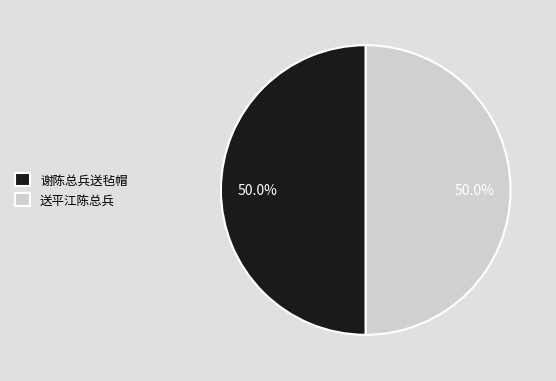

How many segments does this pie chart have?

2